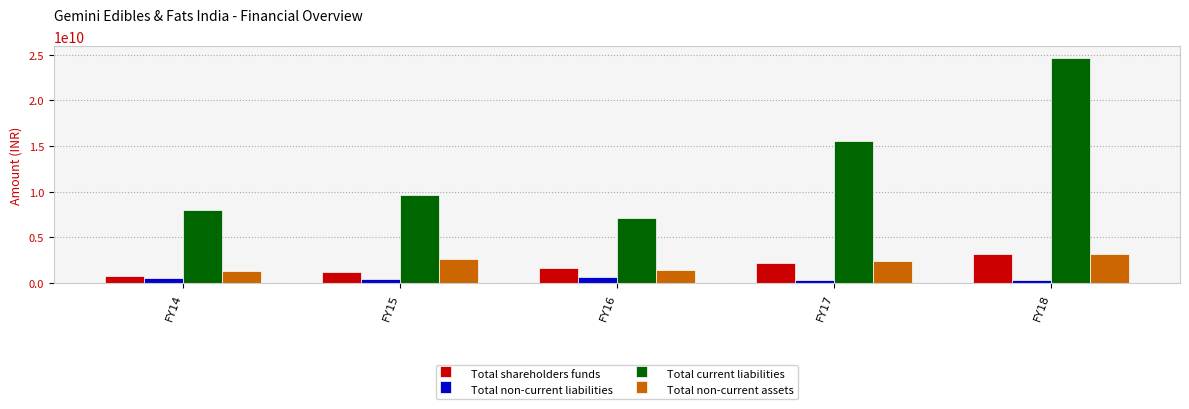

True or false: Total current liabilities has a value of 9619990972 at FY15.

True